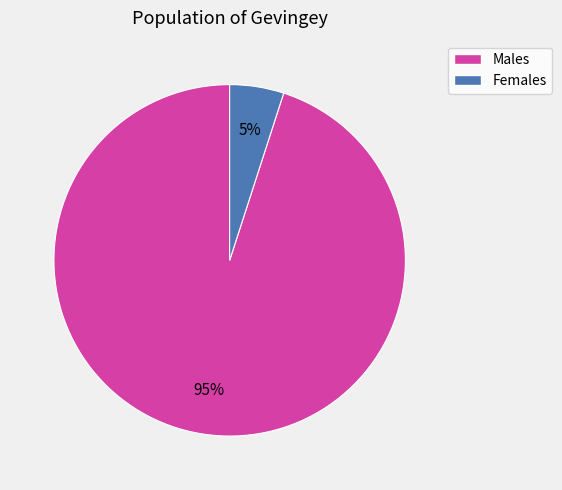

Does Females represent more than half of the total?

No